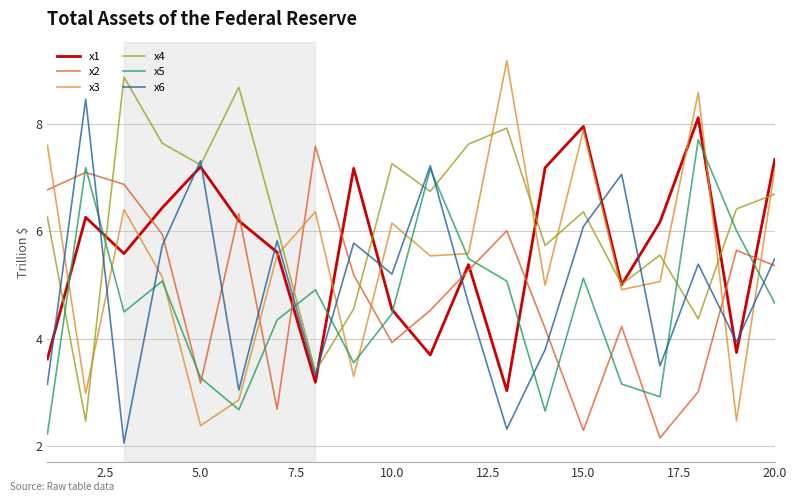

Which series has the largest range (max minus min)?

x3